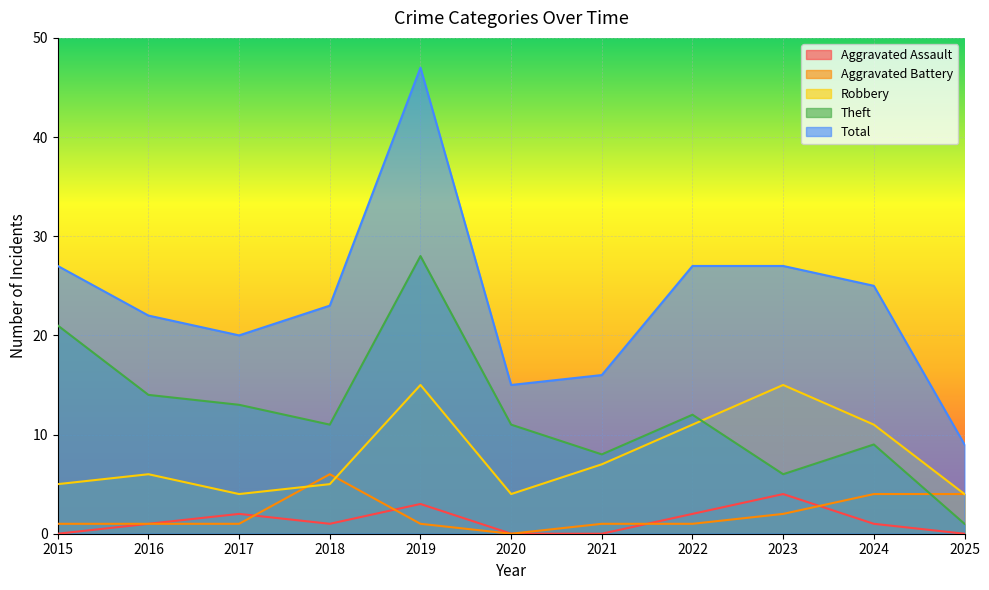

How many interior local valleys does the Total series have?

2